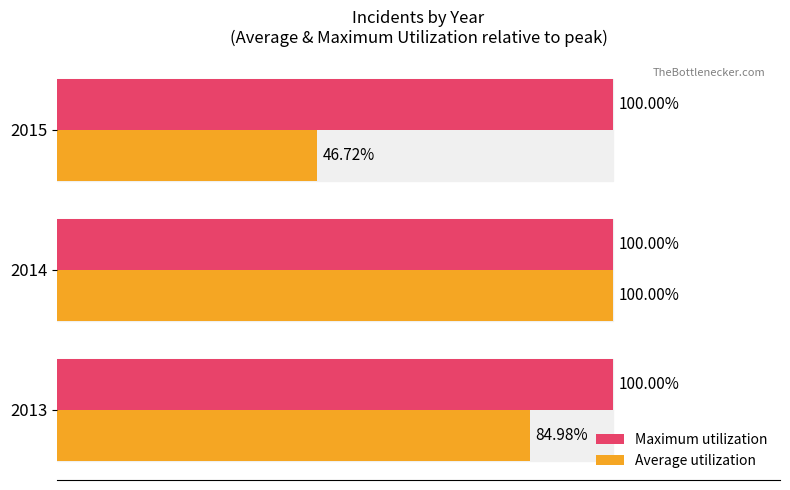

What are all the series names shown in the legend?

Maximum utilization, Average utilization